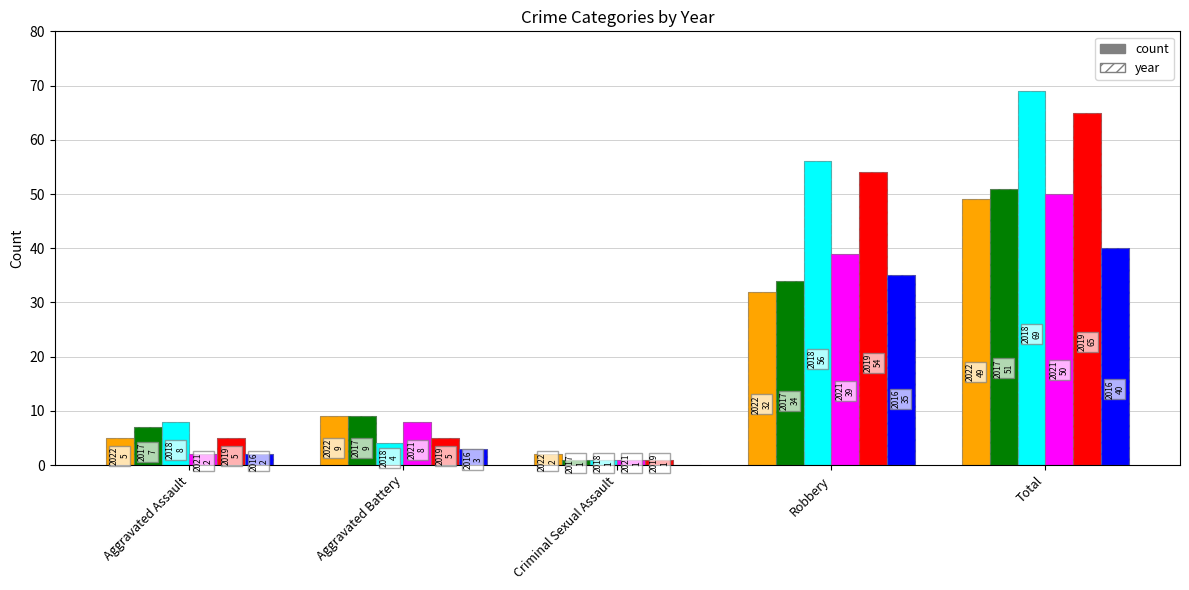

At how many categories does at least one series exceed 16?

2